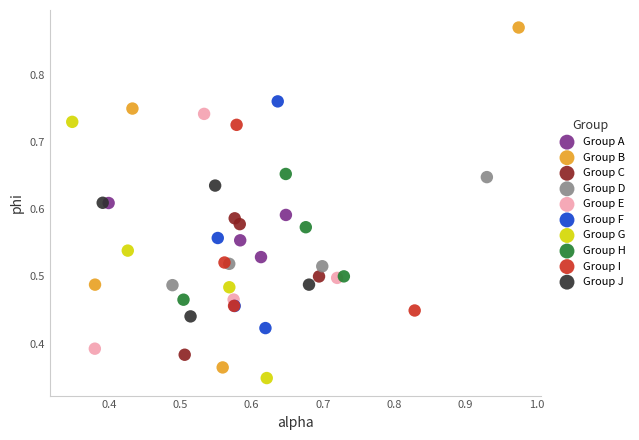

Which series has the widest spread of Y values?

Group B